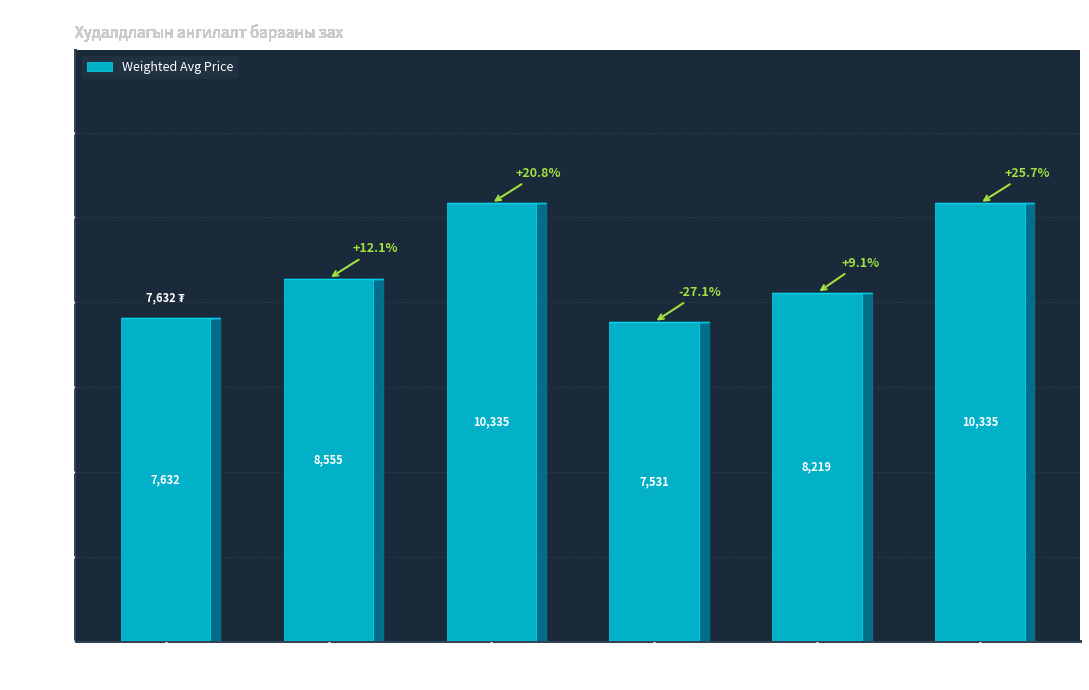

How many values are below 8555?

3